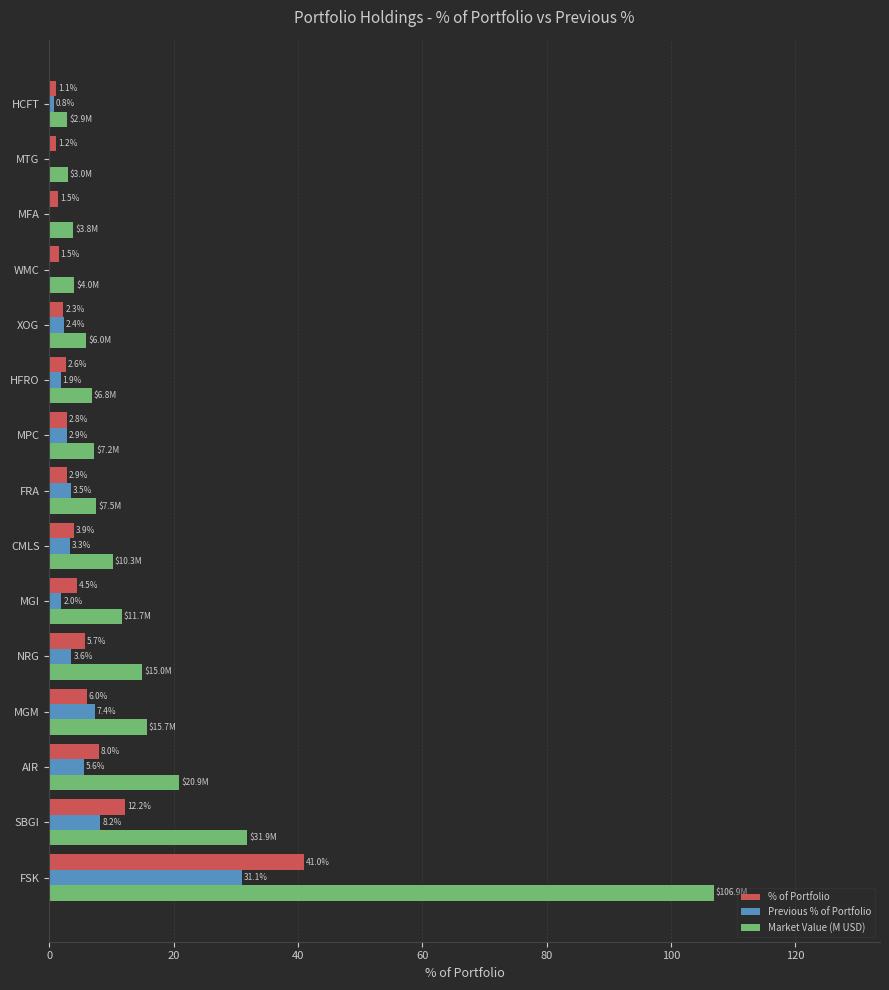

How many data points in Previous % of Portfolio are above 2?

9